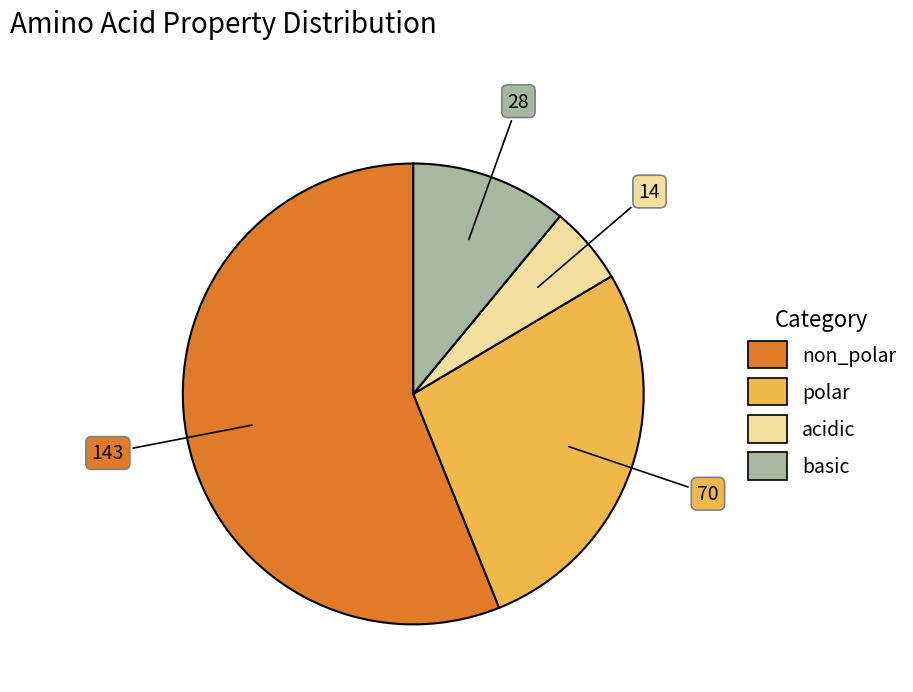

Is it true that polar is 21% of the pie?

False